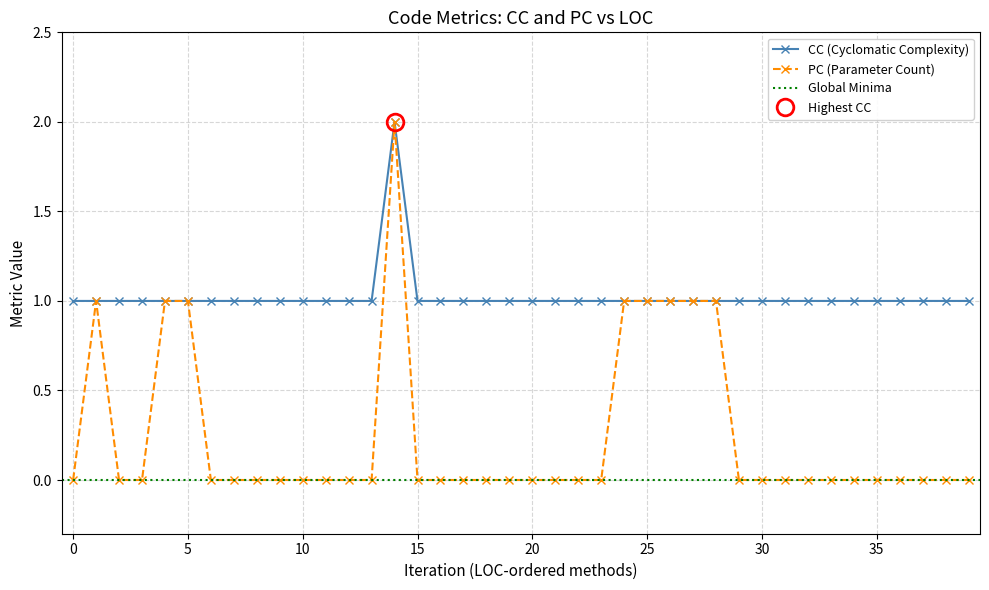

Does the chart display data point markers on the line(s)?

Yes